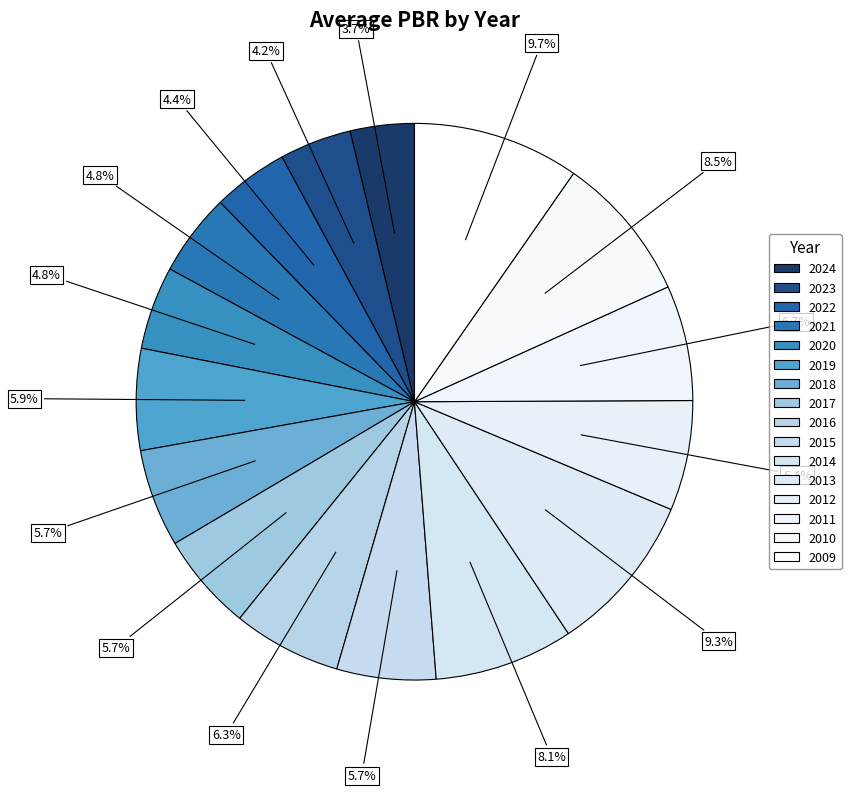

How many slices are in this pie chart?

16